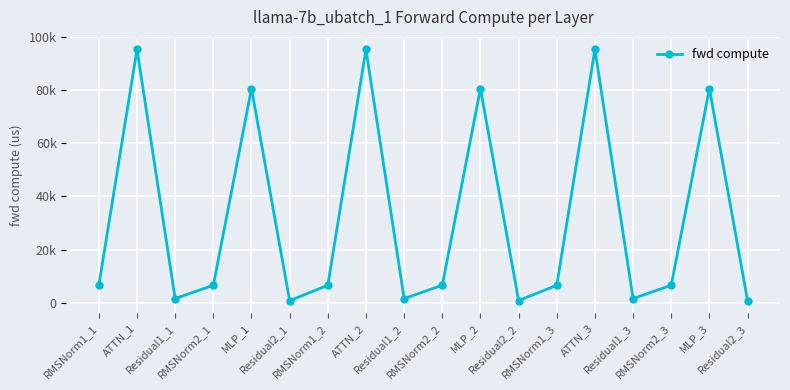

Does the chart display data point markers on the line(s)?

Yes